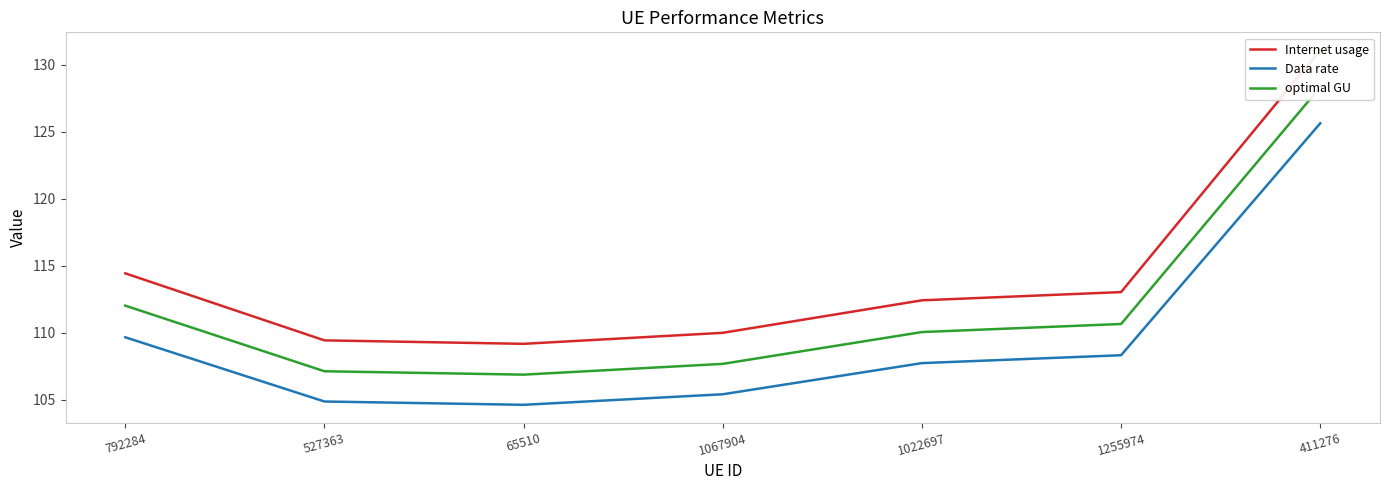

What value does the Data rate series have at 411276?

125.6